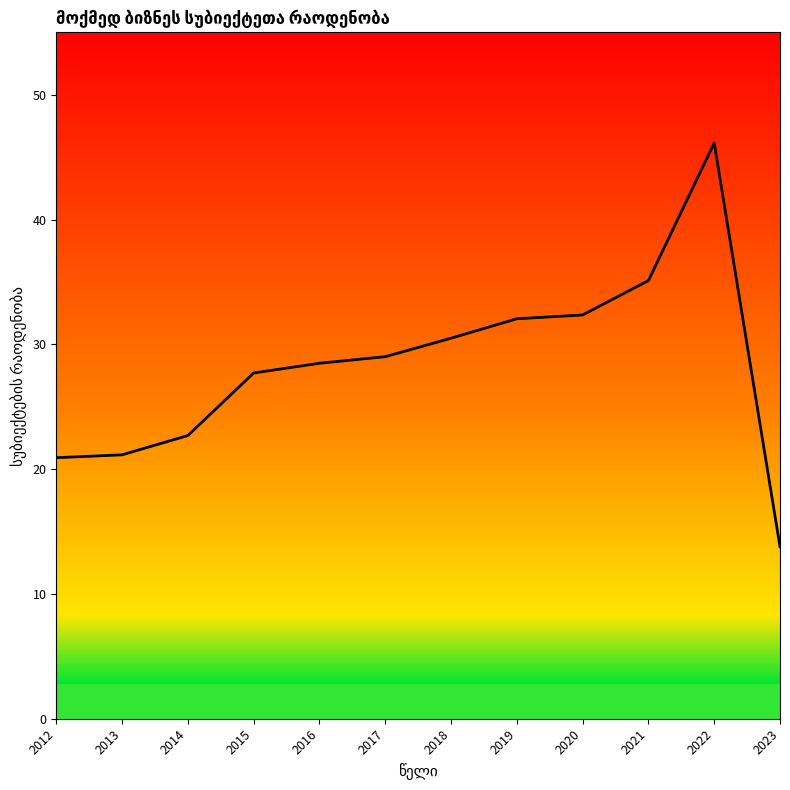

Which category has the lowest value across all series?

2023